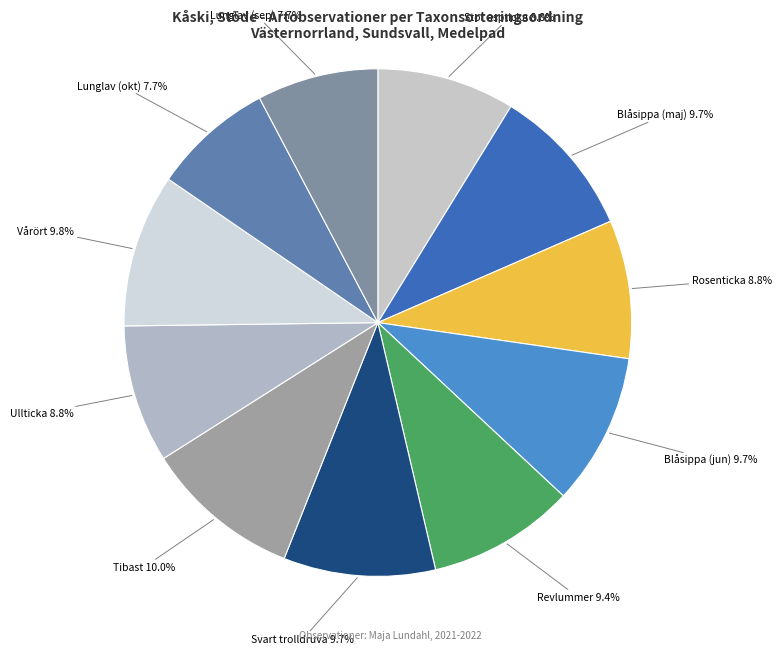

What percentage is NOT represented by Stor aspticka?

91.2%